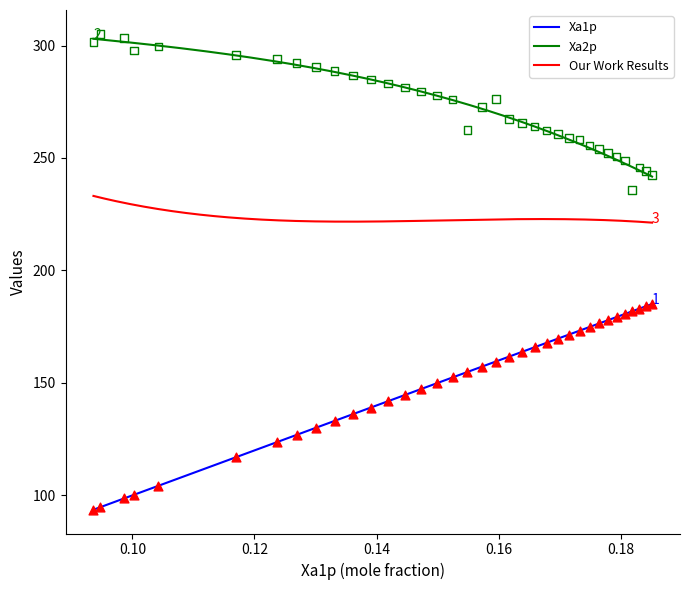

At which category is the sum across all series the highest?

35